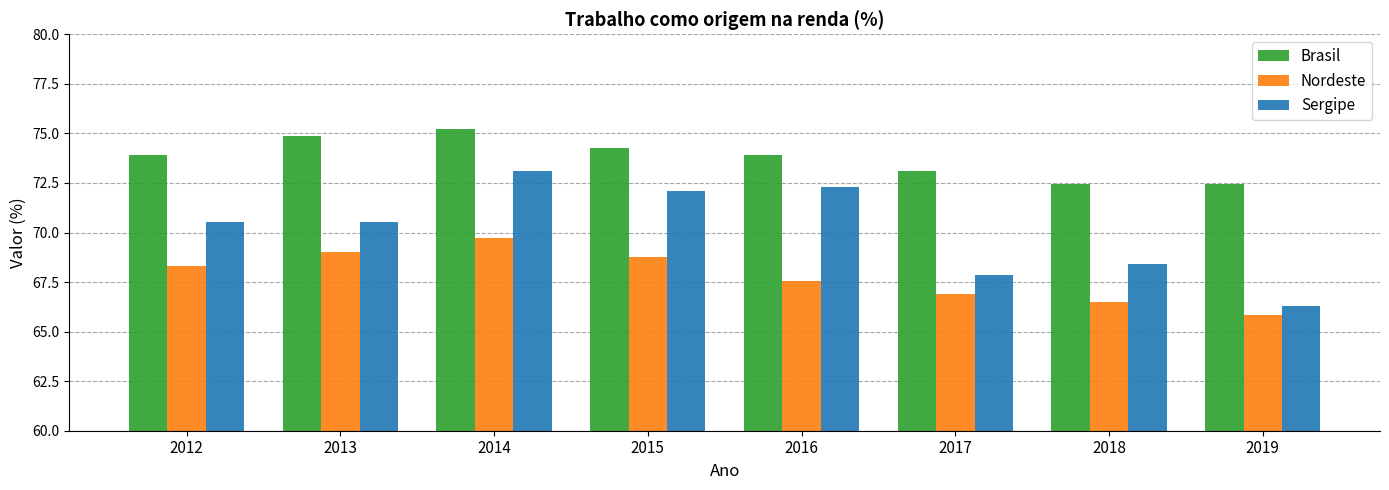

What is the difference between the Brasil values at 2018 and 2014?

2.8